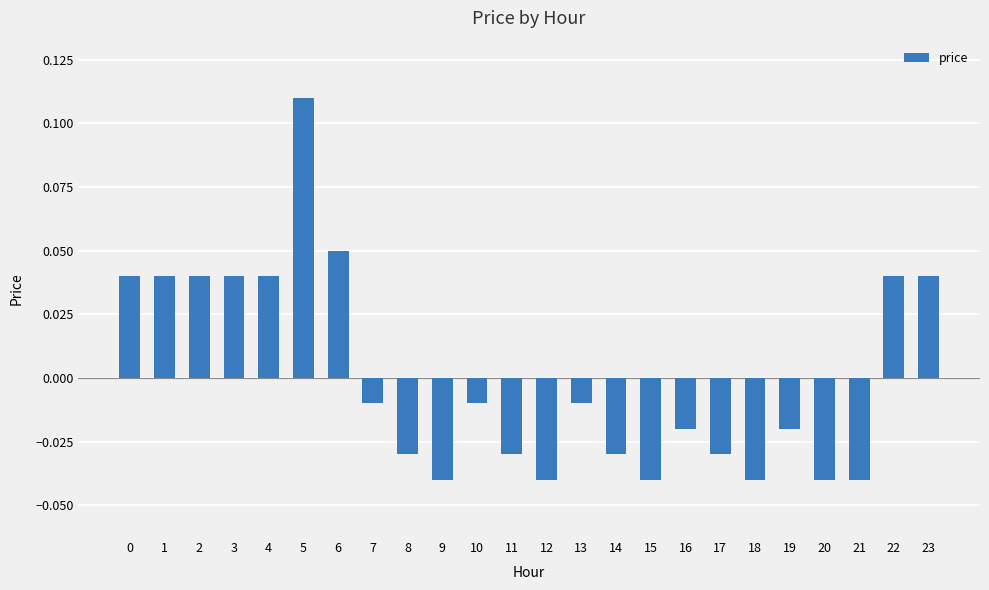

Between 13 and 2, which is larger?

2